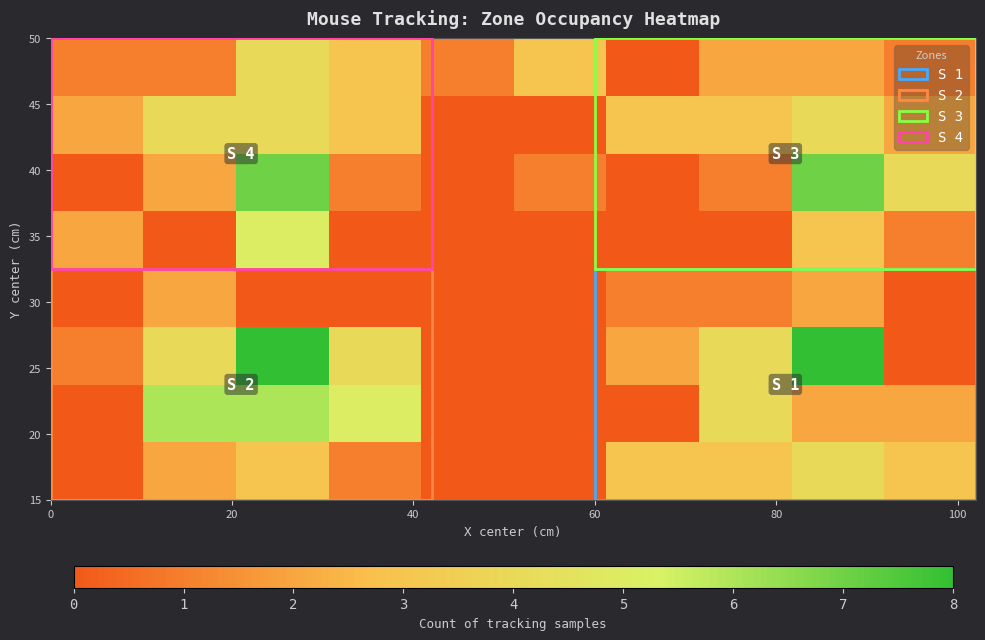

At how many categories does at least one series exceed 3?

6